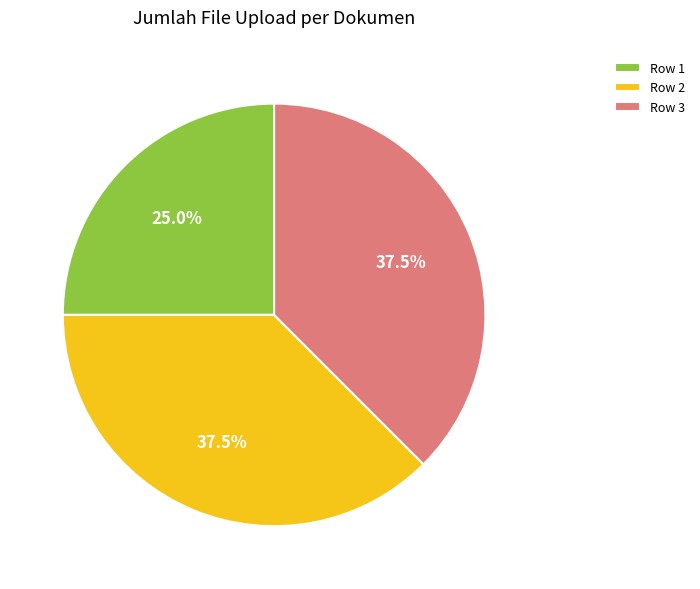

Which category has the smallest portion of the pie?

Row 1